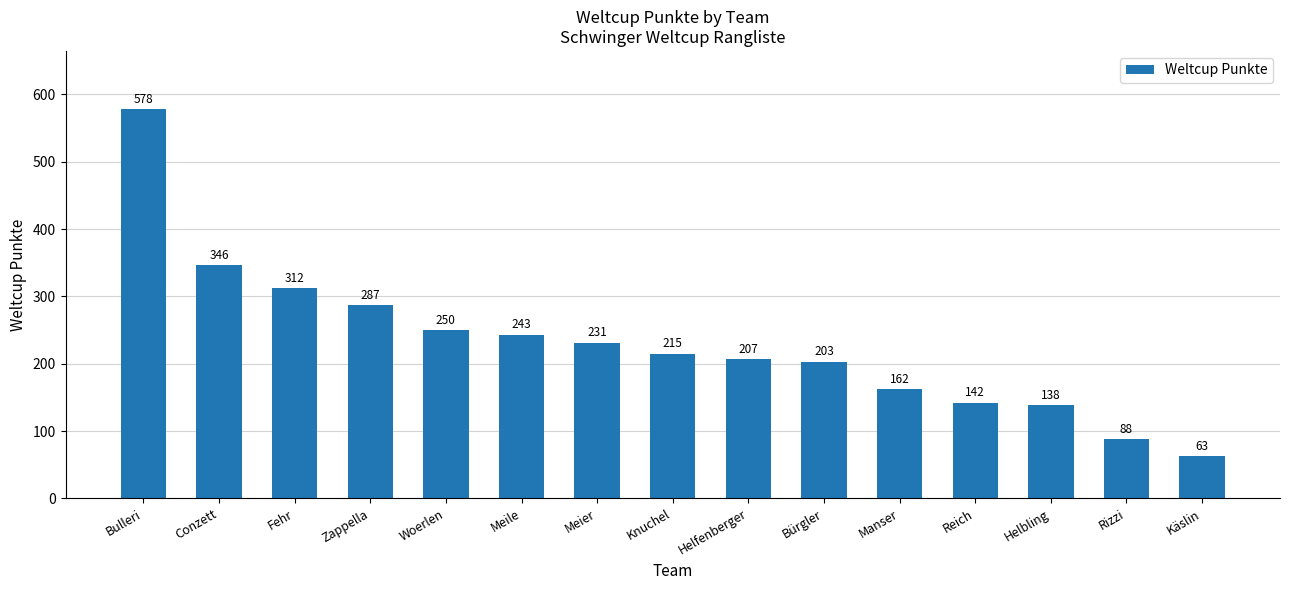

What is the greatest value displayed?

578